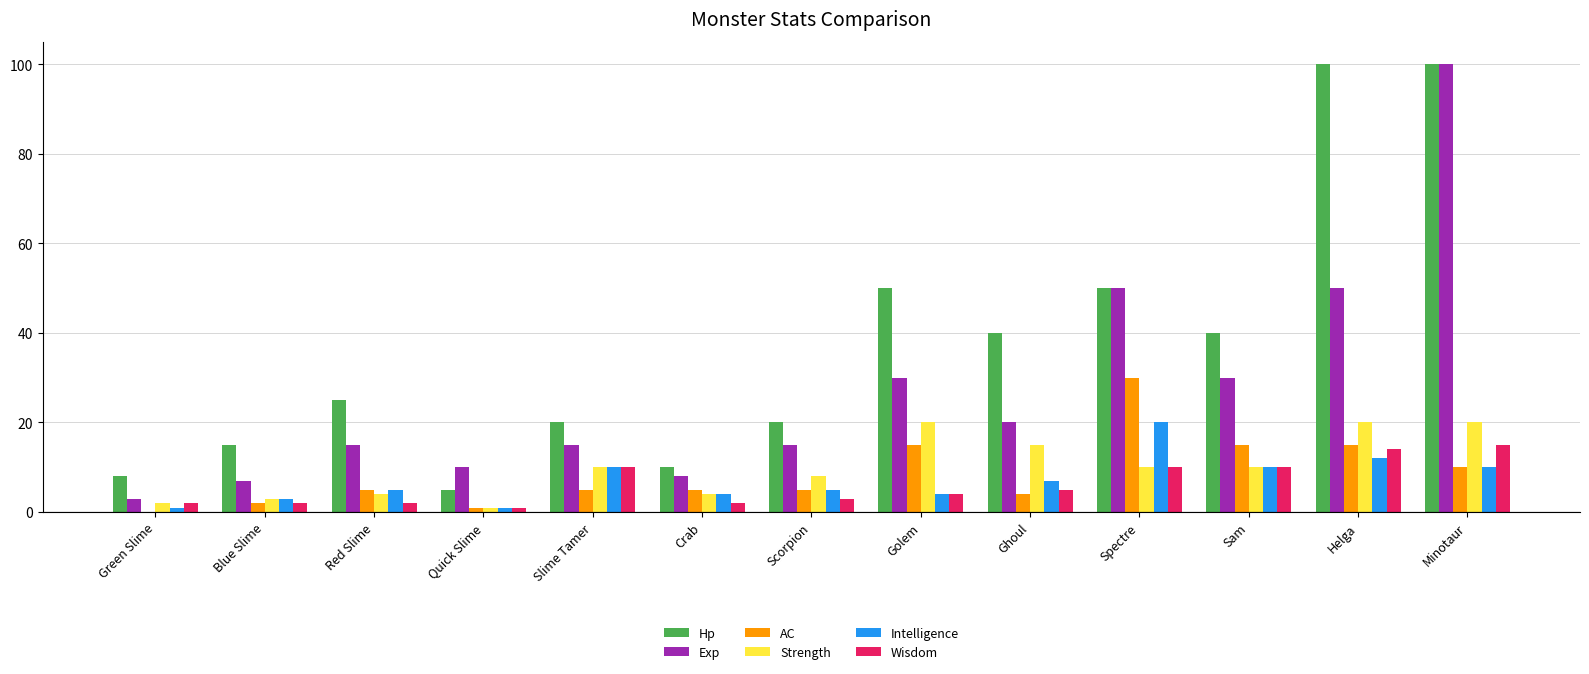

What is the sum of the Exp values at Slime Tamer and Golem?

45